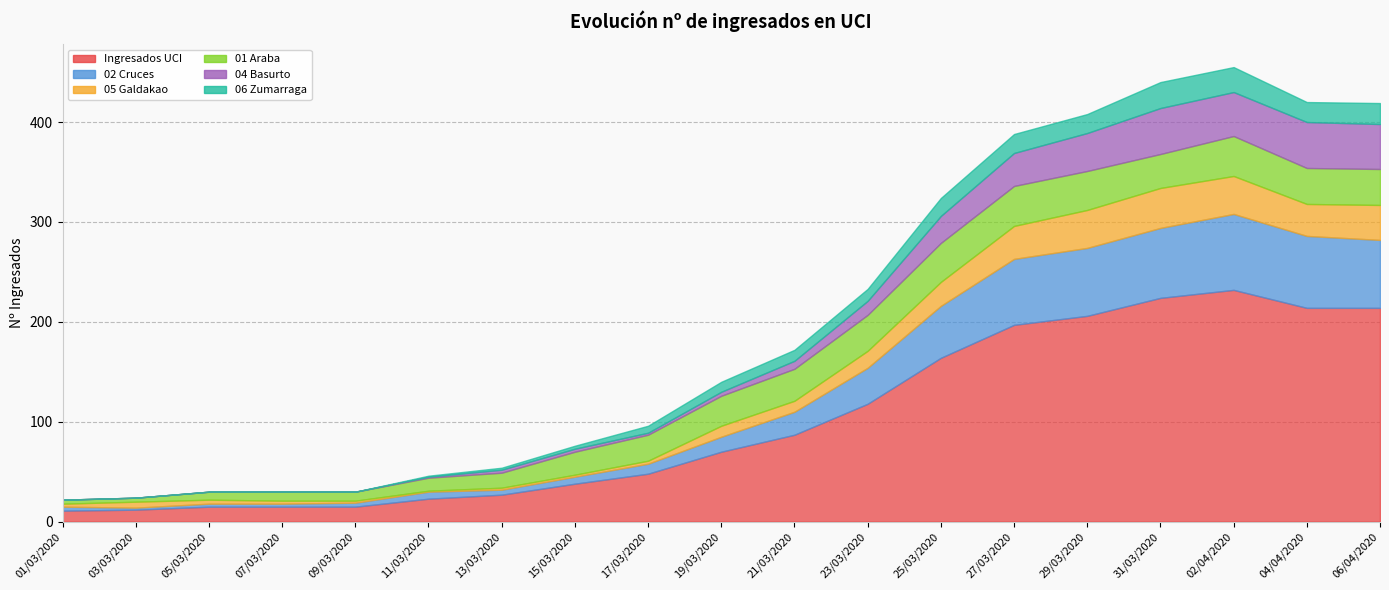

Rank the series at 29/03/2020 from highest to lowest value.

Ingresados UCI, 02 Cruces, 01 Araba, 05 Galdakao, 04 Basurto, 06 Zumarraga